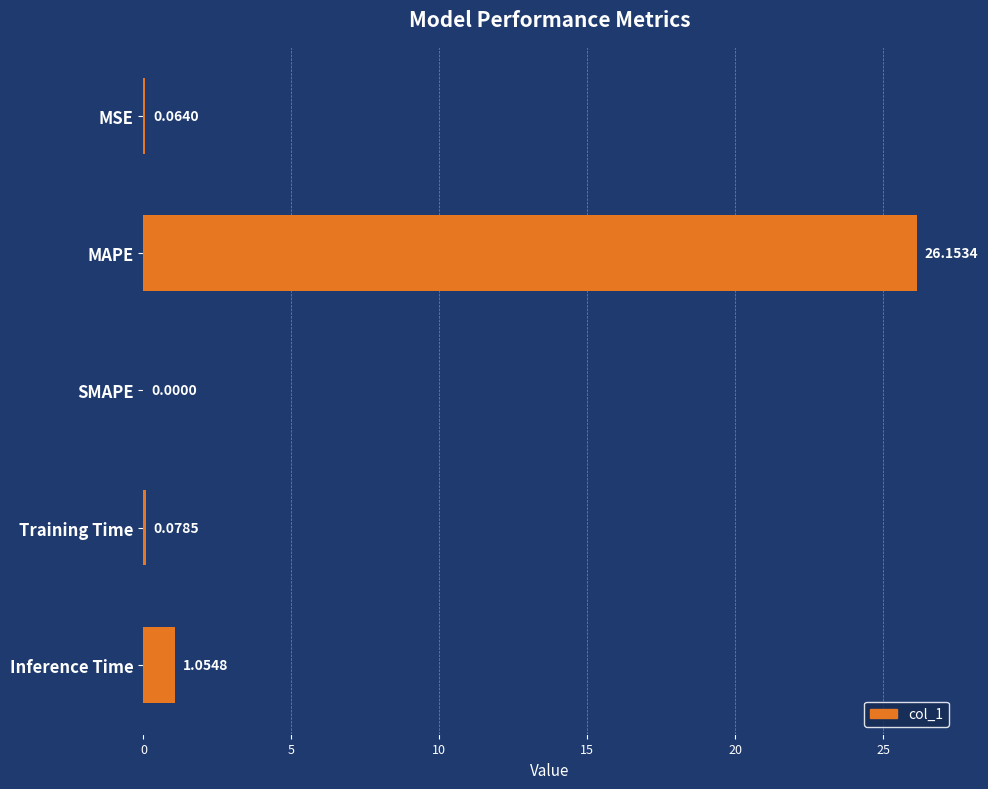

What is the change in value from MAPE to Inference Time?

-25.1